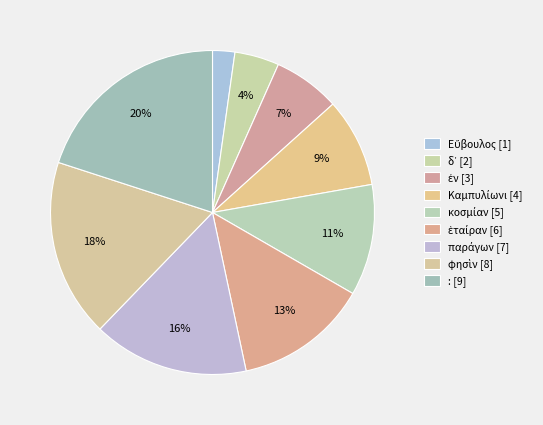

What is the change in value from παράγων to :?

+2